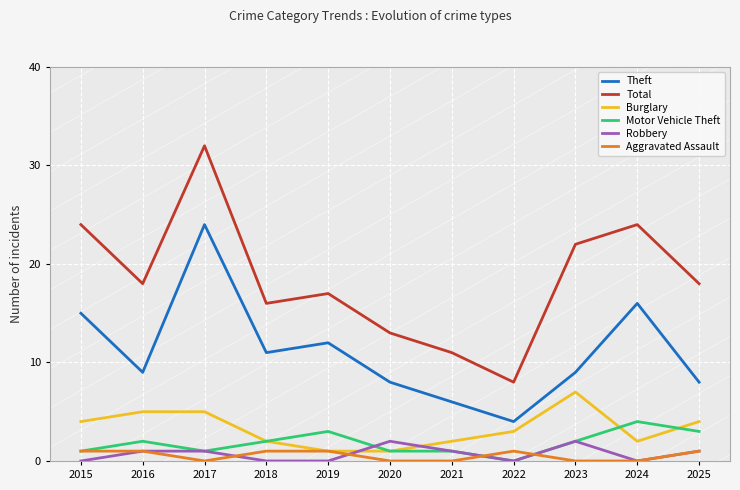

What is the difference between the highest and lowest values at 2020?

13